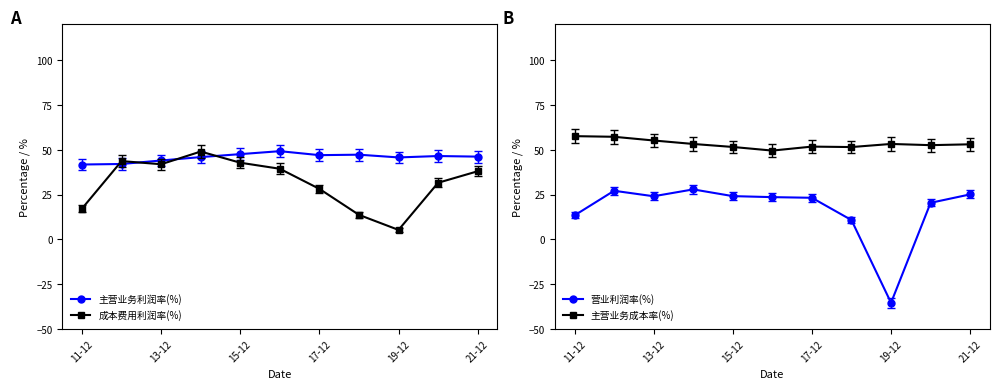

Which series has the largest range (max minus min)?

营业利润率(%)